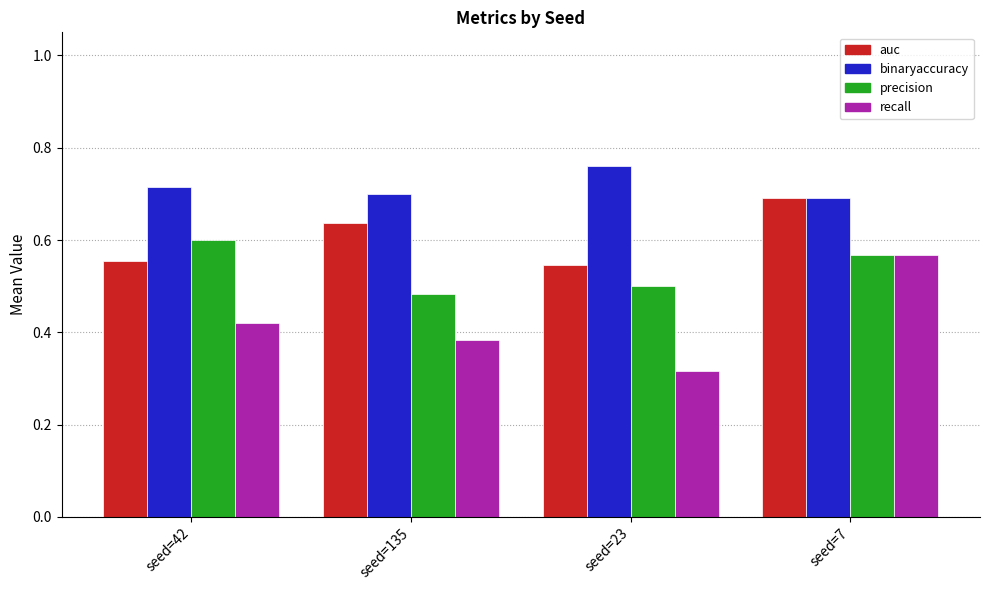

Rank the series by their maximum value, from lowest to highest.

recall, precision, auc, binaryaccuracy